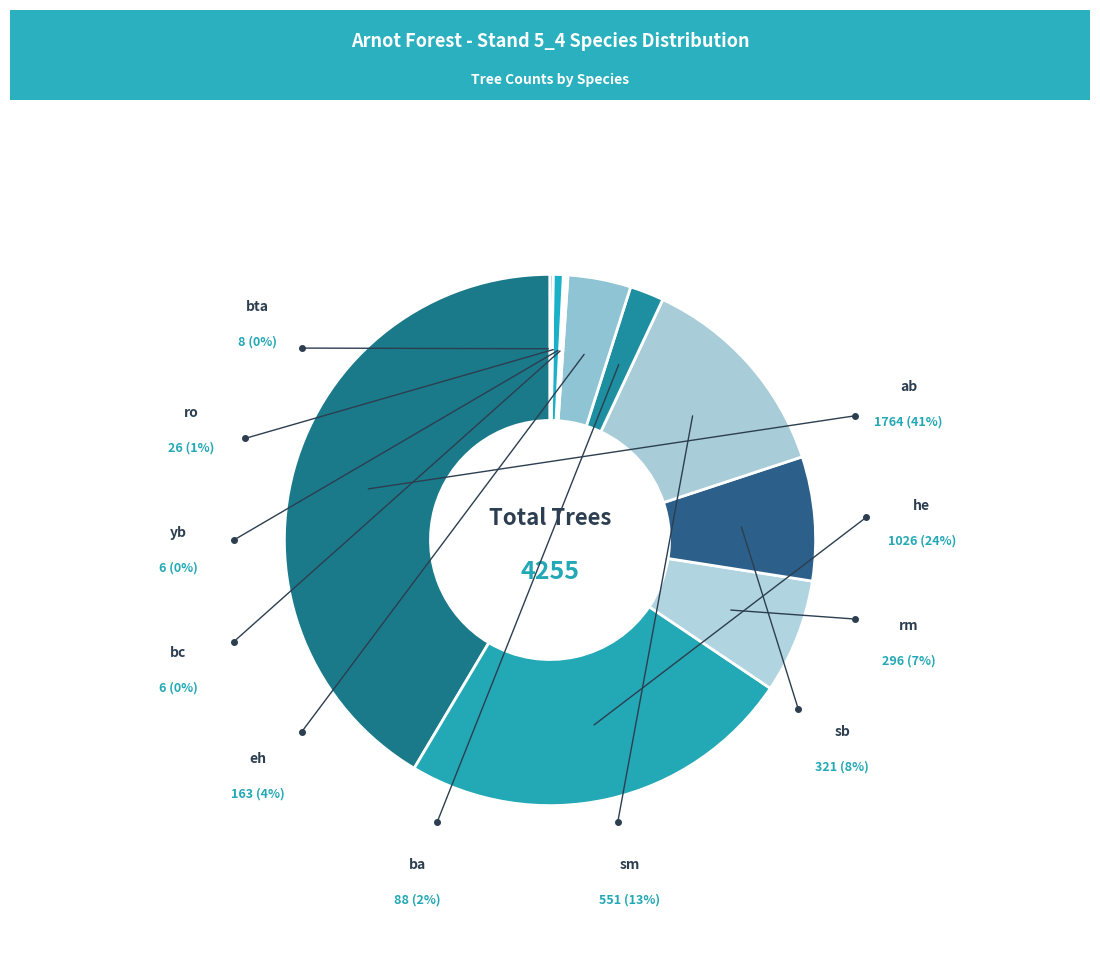

The ba slice represents 13% of the pie. True or false?

False